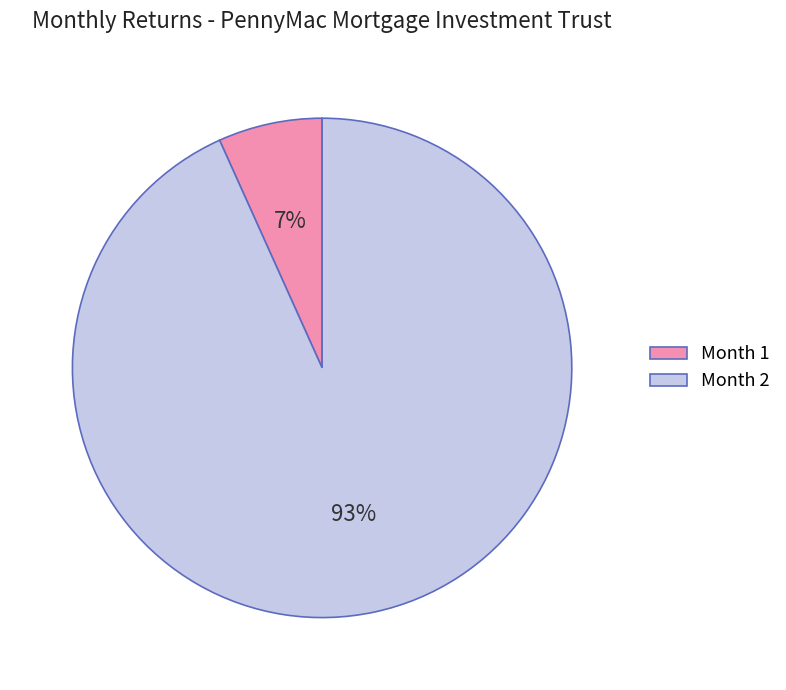

To the nearest percent, what is the average slice percentage?

50%